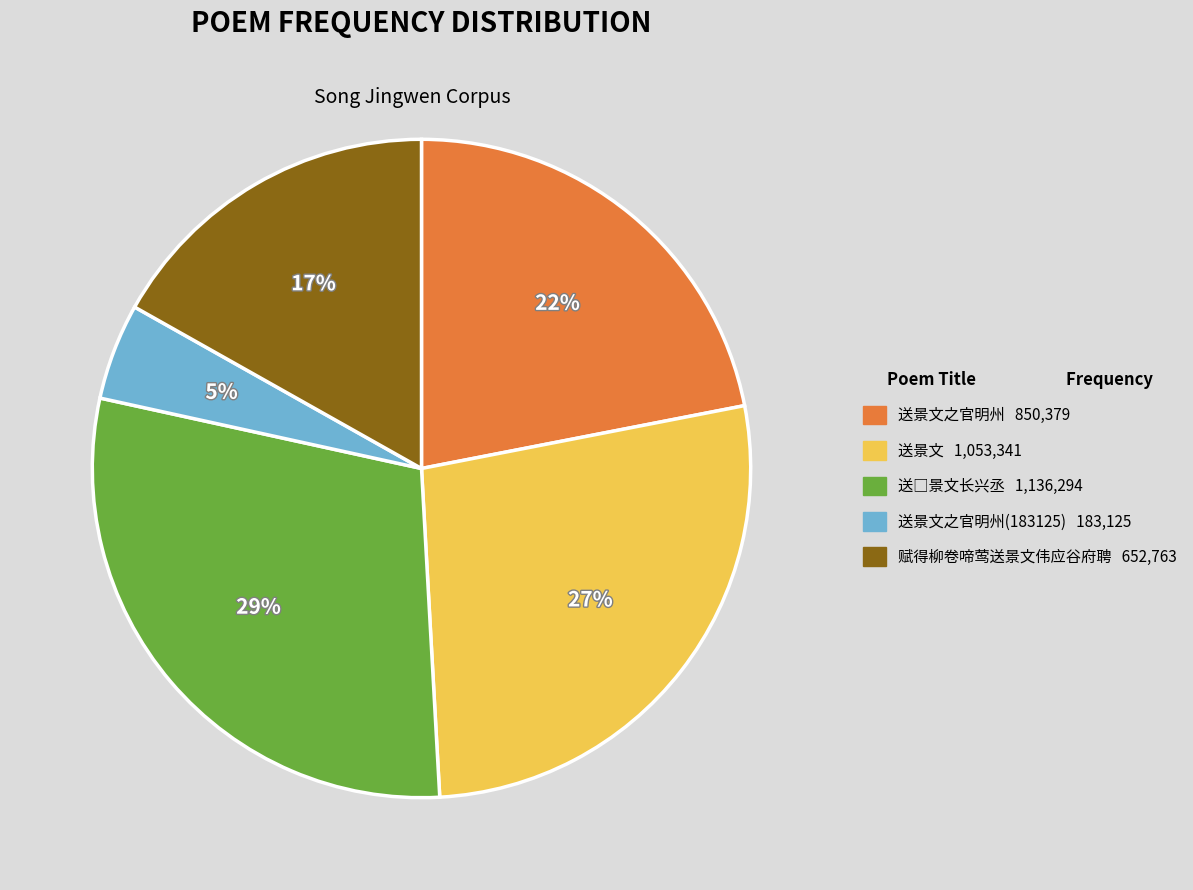

To the nearest percent, what is the average slice percentage?

20%